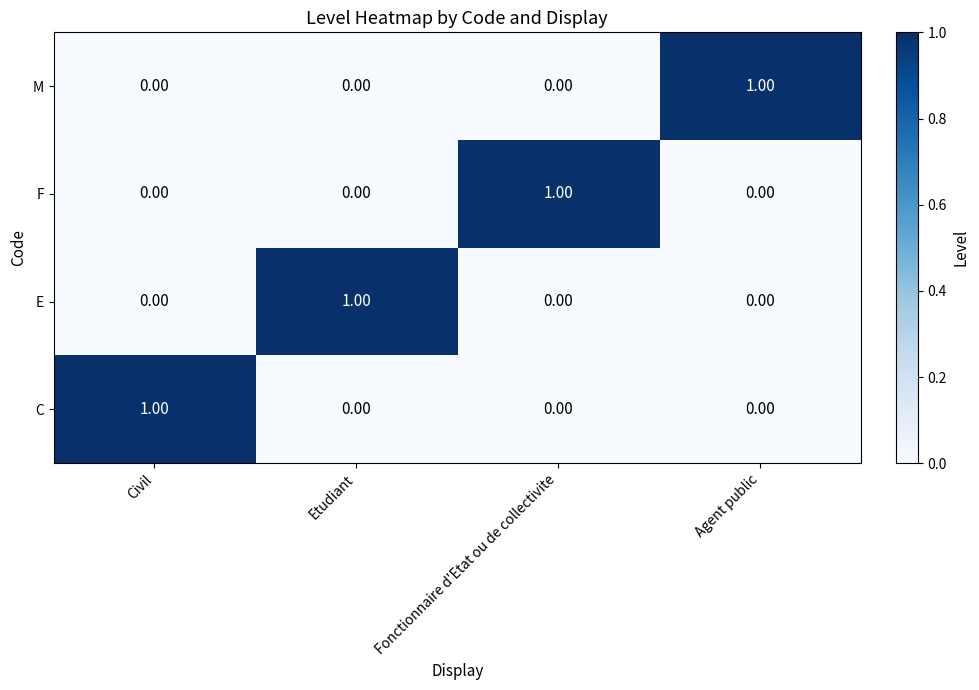

Is the value of E at Etudiant greater than the value of F at Agent public?

Yes